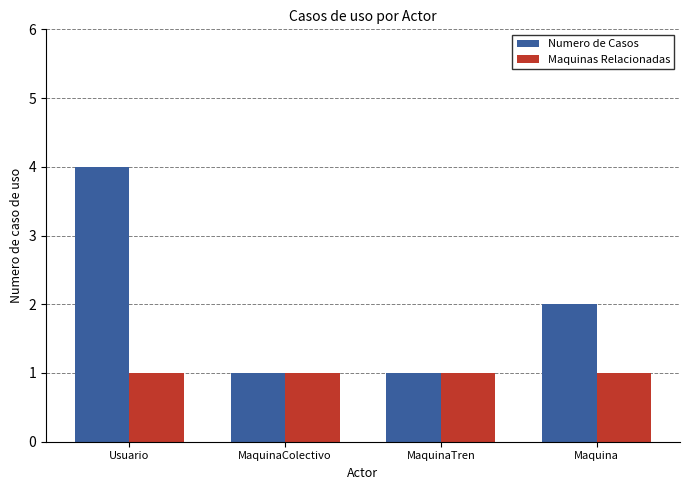

The value of Maquinas Relacionadas at MaquinaTren is 1. True or false?

True